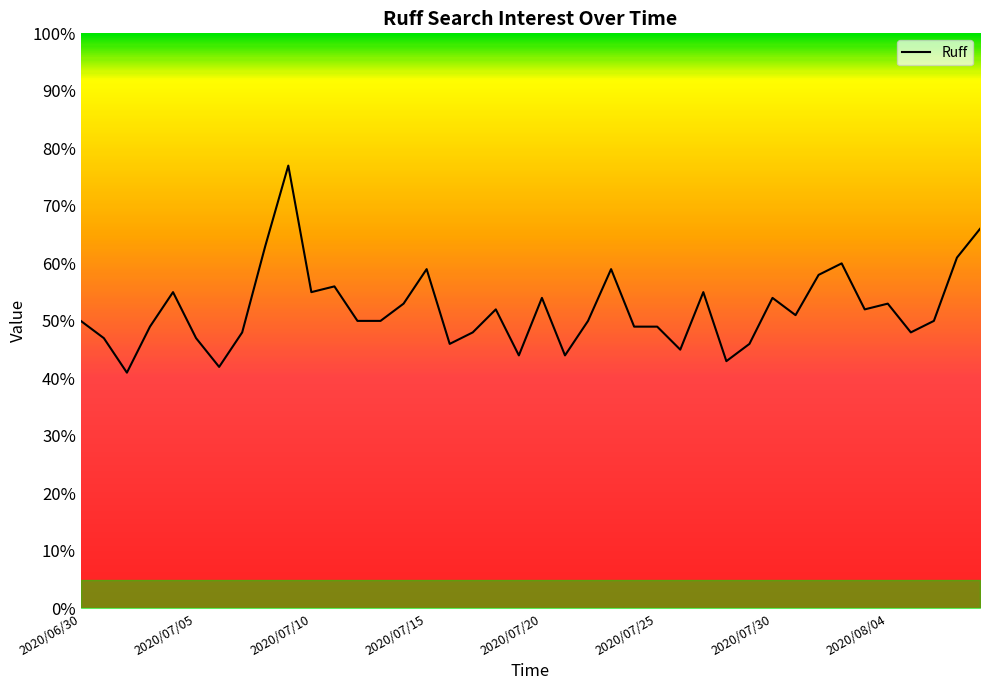

What is the maximum value shown in the chart?

77